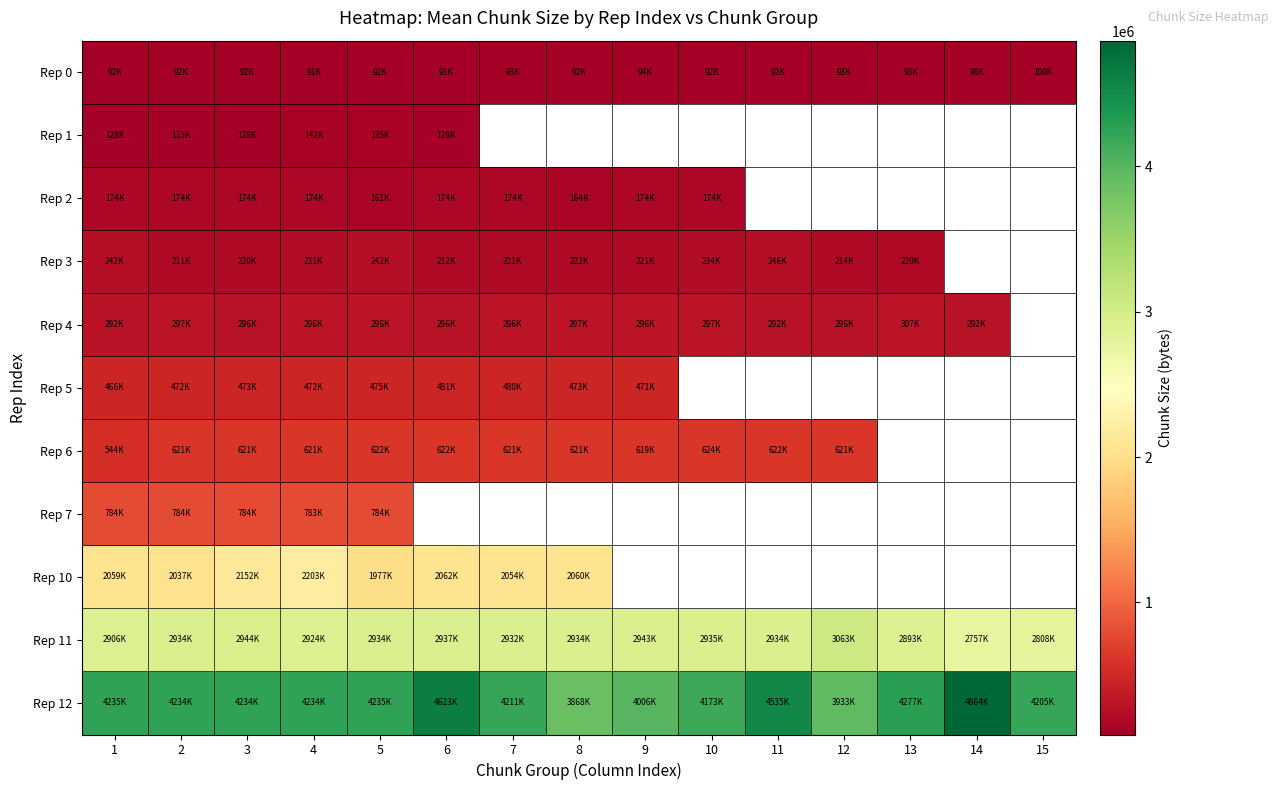

Is it true that Rep 3 equals 358627.1 at 4?

False